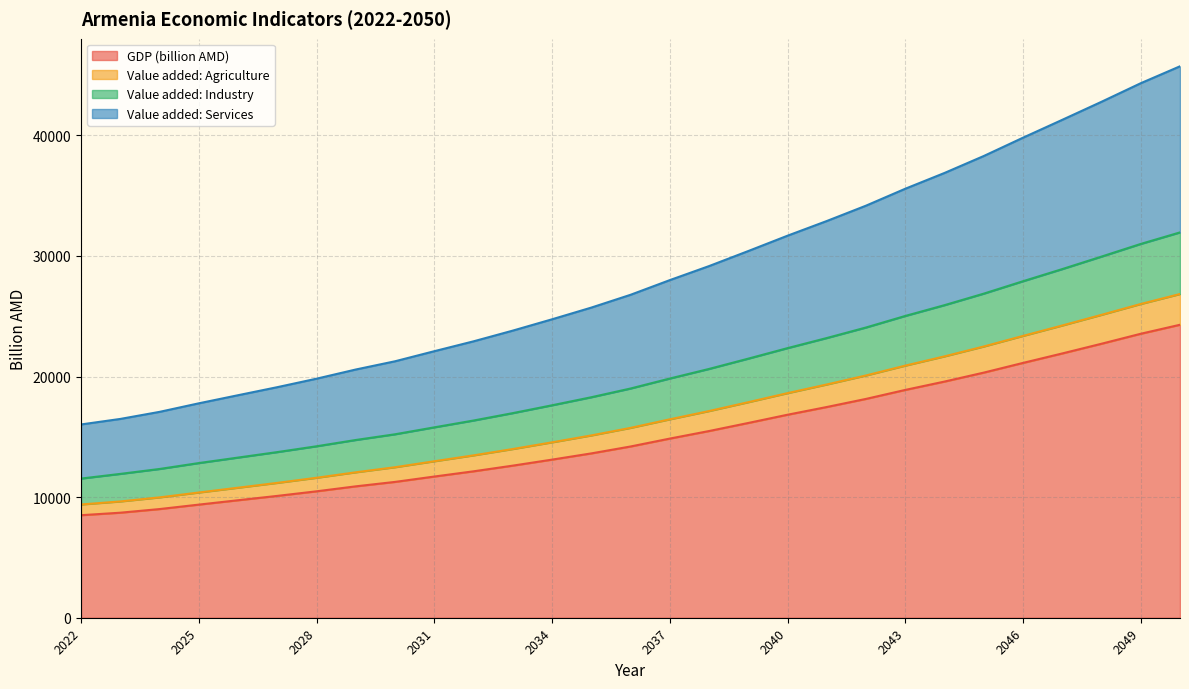

What is the sum of all GDP (billion AMD) values?

436823.7